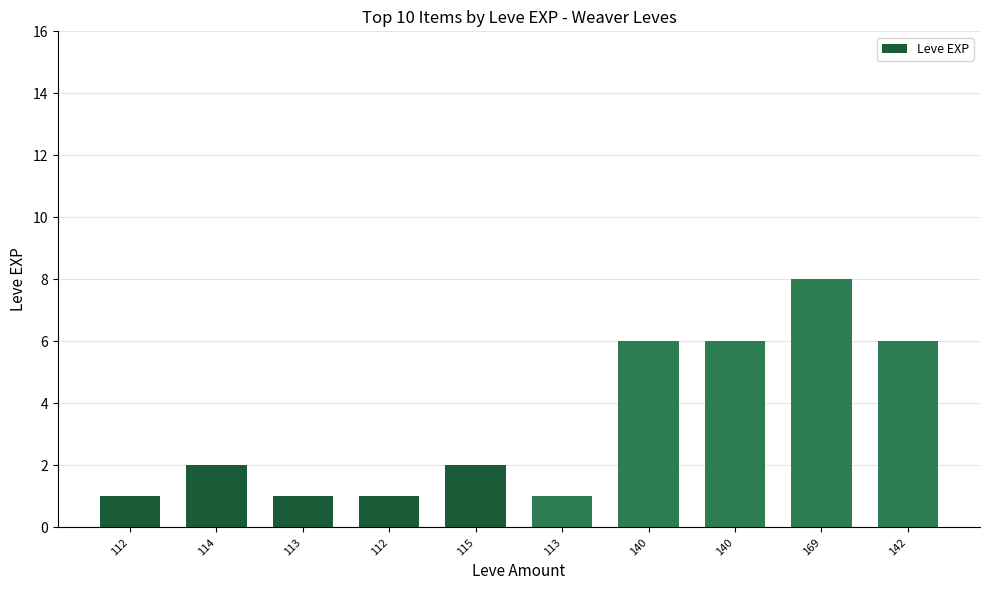

List the labels in order of value, smallest first.

112, 113, 112, 113, 114, 115, 140, 140, 142, 169